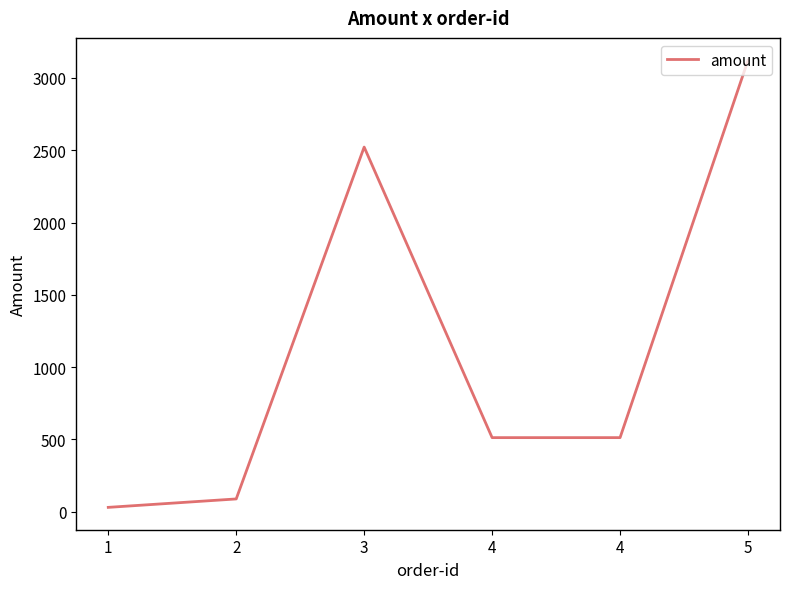

Where is the first local maximum?

3